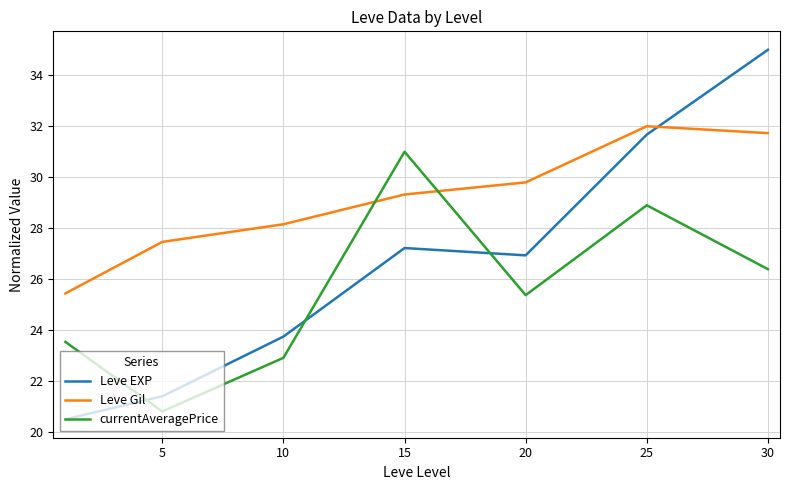

List the series in order of their overall mean, highest first.

Leve Gil, Leve EXP, currentAveragePrice